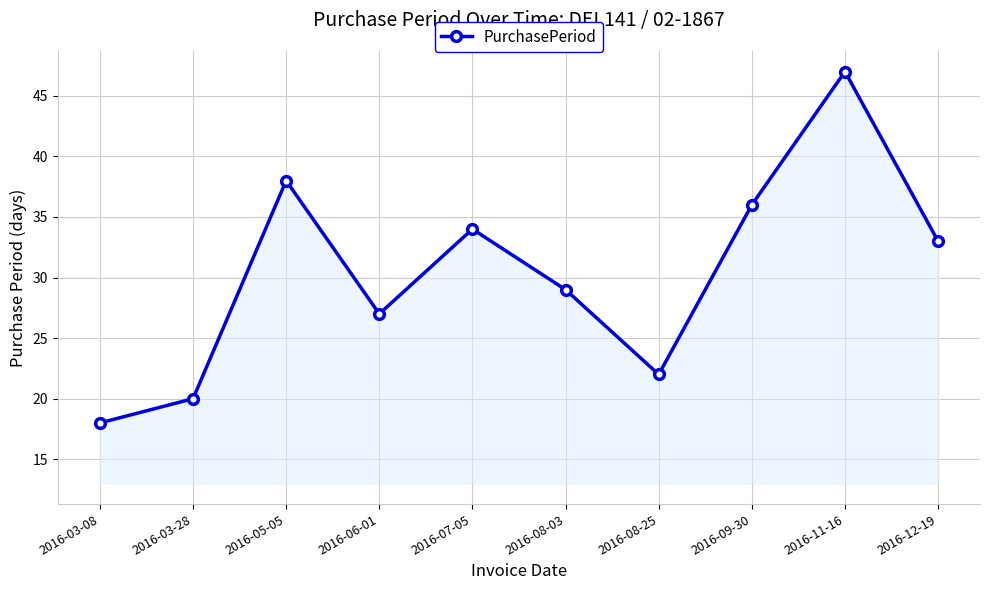

Between 2016-09-30 and 2016-03-08, which is larger?

2016-09-30